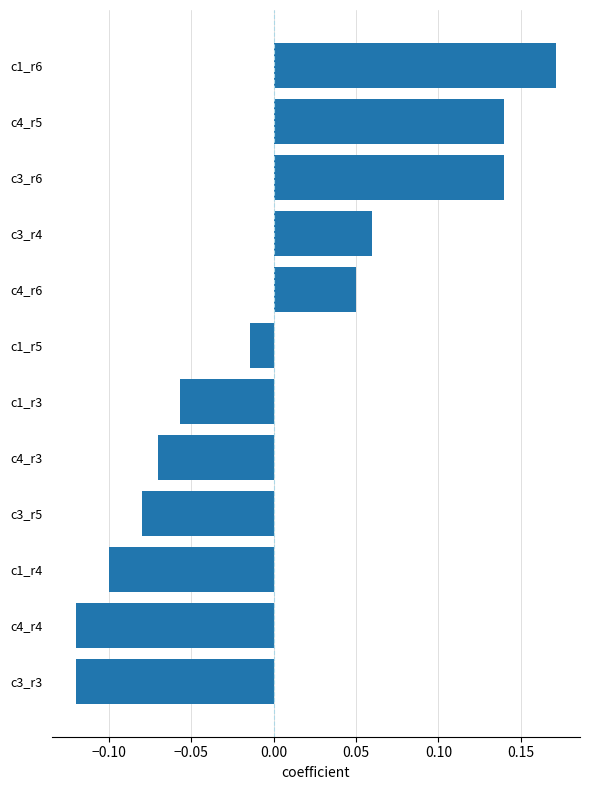

At which category does the chart reach its peak across all series?

c1_r6